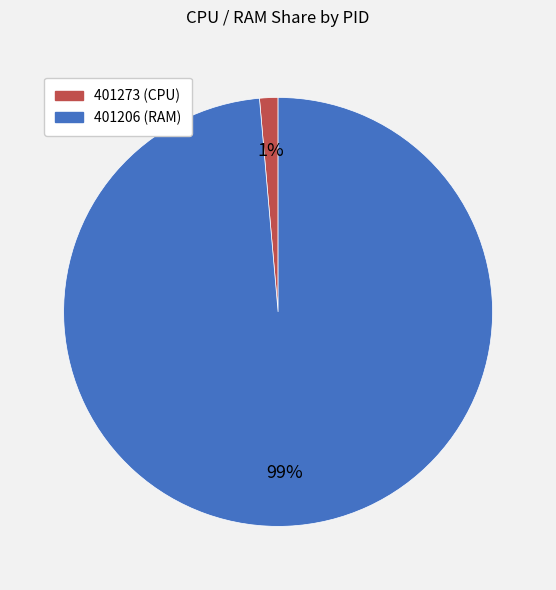

What percentage is the 401273 slice, to the nearest percent?

1%